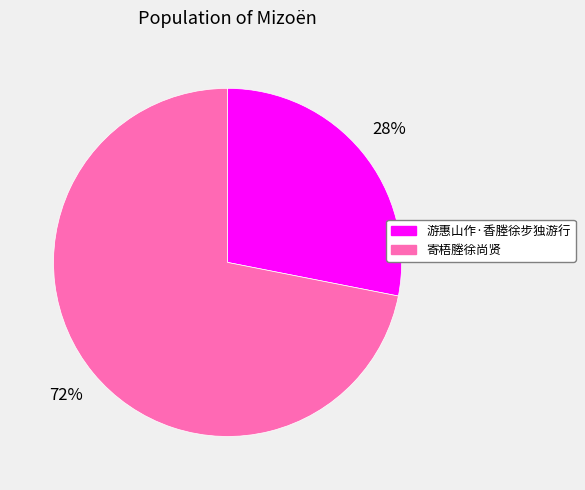

How many segments does this pie chart have?

2